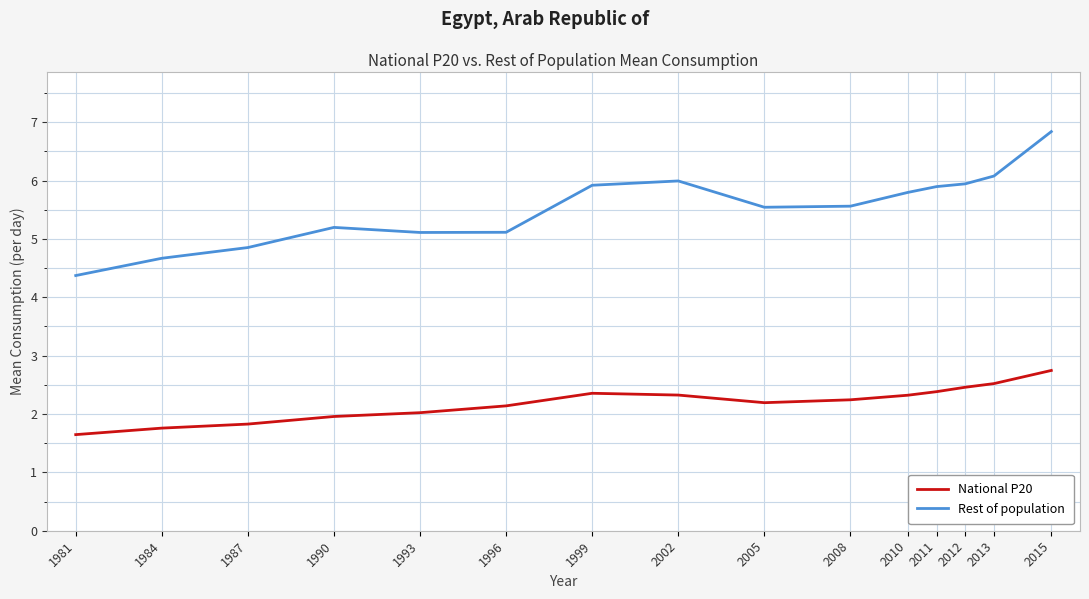

What is the minimum value shown in the chart?

1.6